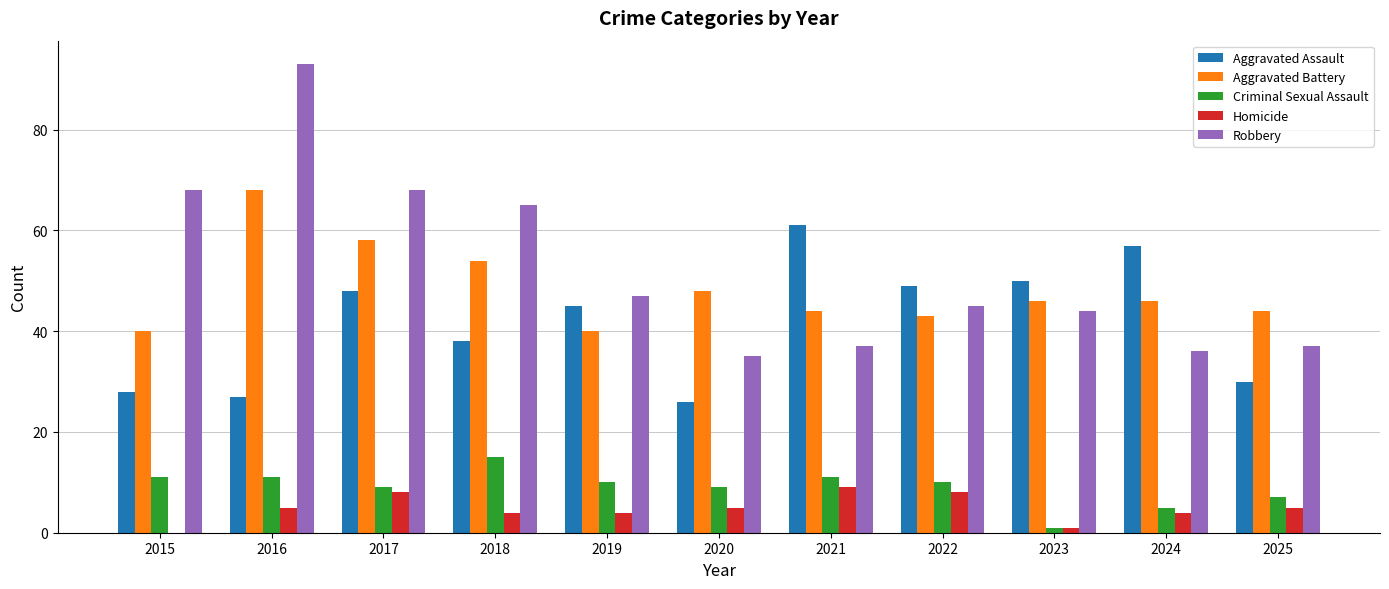

At which category does the chart reach its peak across all series?

2016